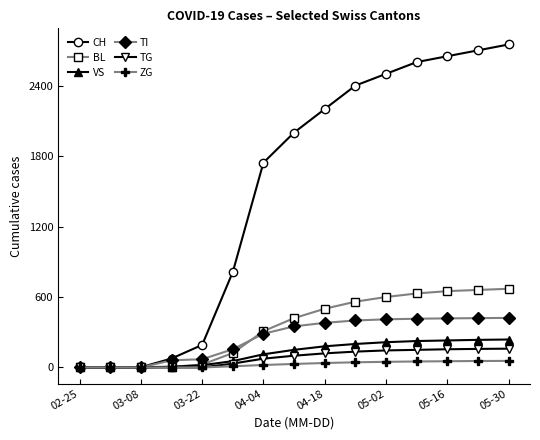

Does the chart have visible grid lines?

No